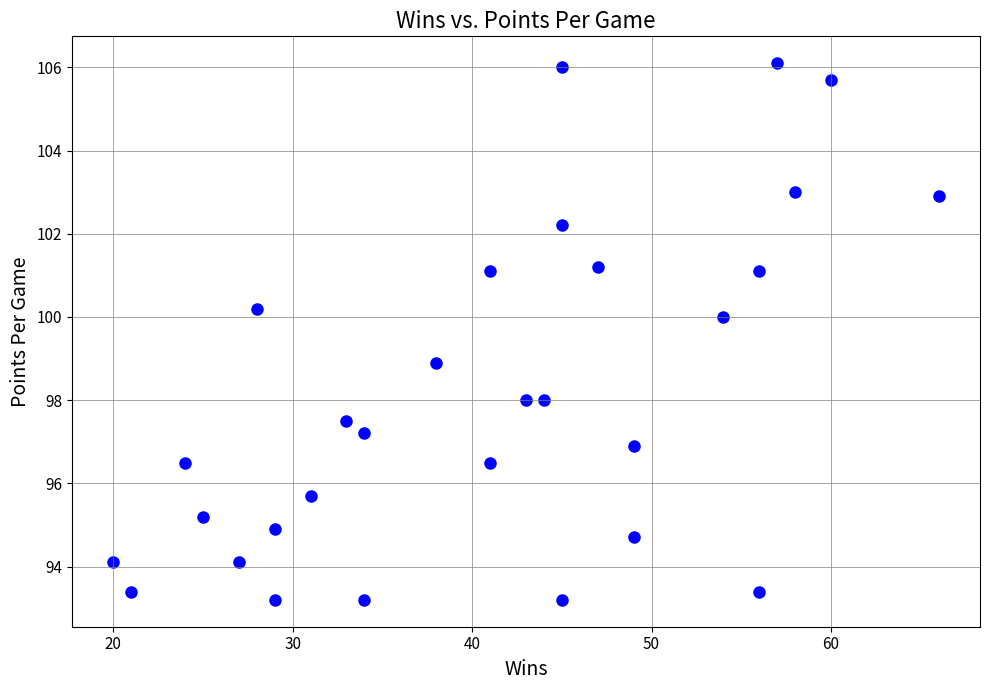

What is the range of Y values (max minus min)?

12.9